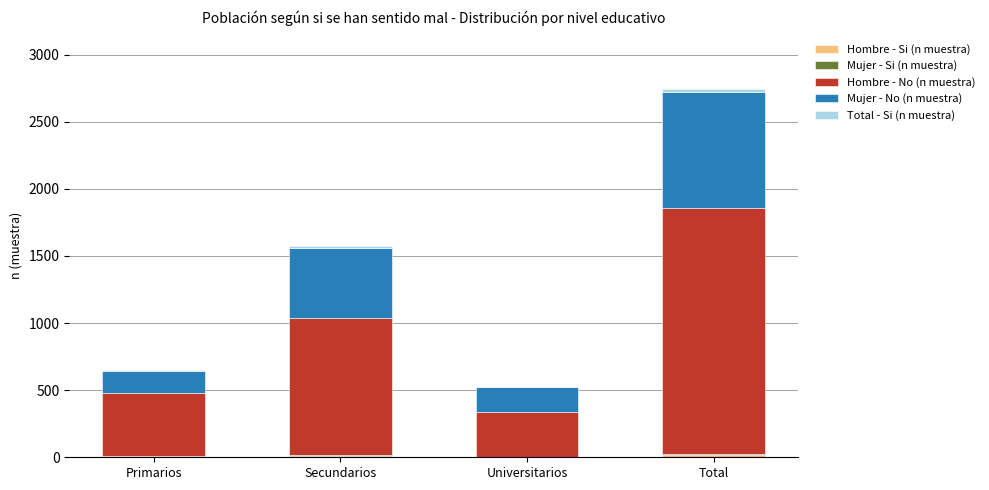

At which category is the sum across all series the highest?

Total